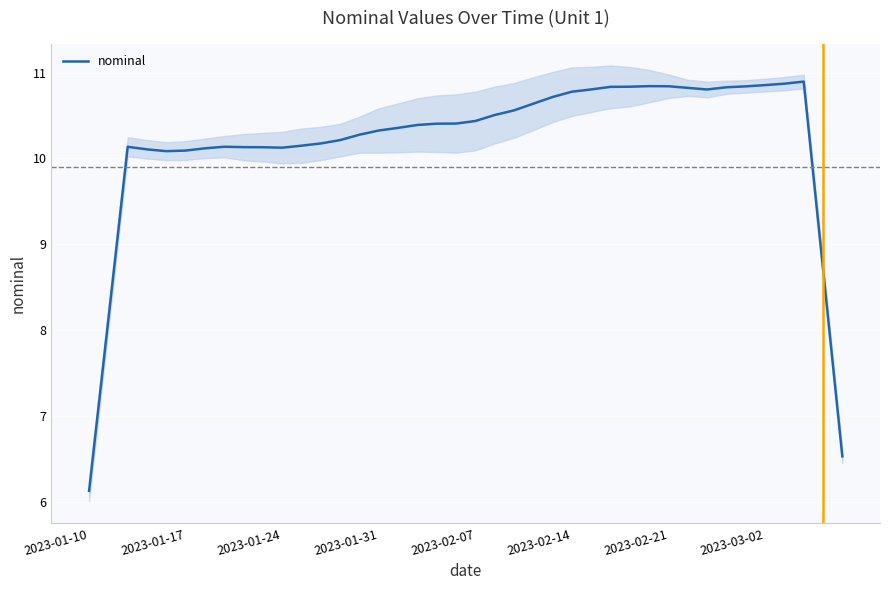

Is it true that nominal equals 10.1 at 2023-01-24?

True